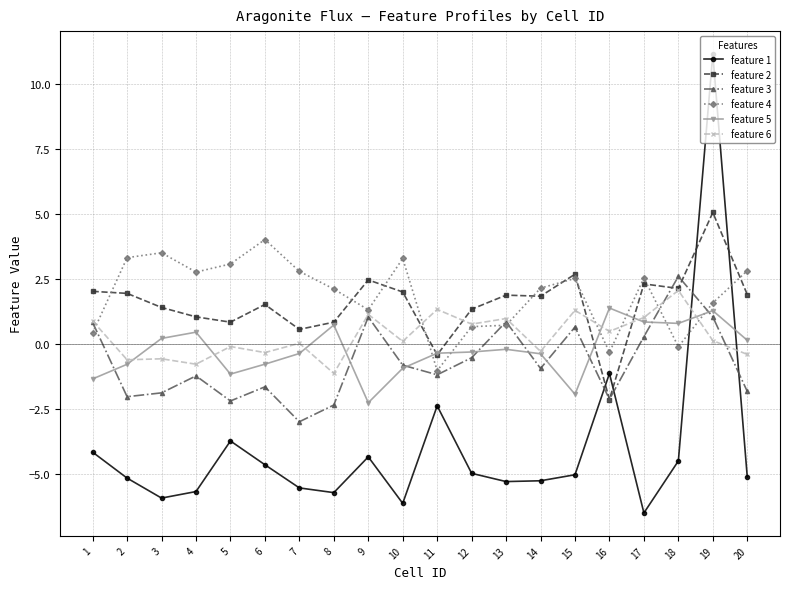

Which series has the largest range (max minus min)?

feature 1